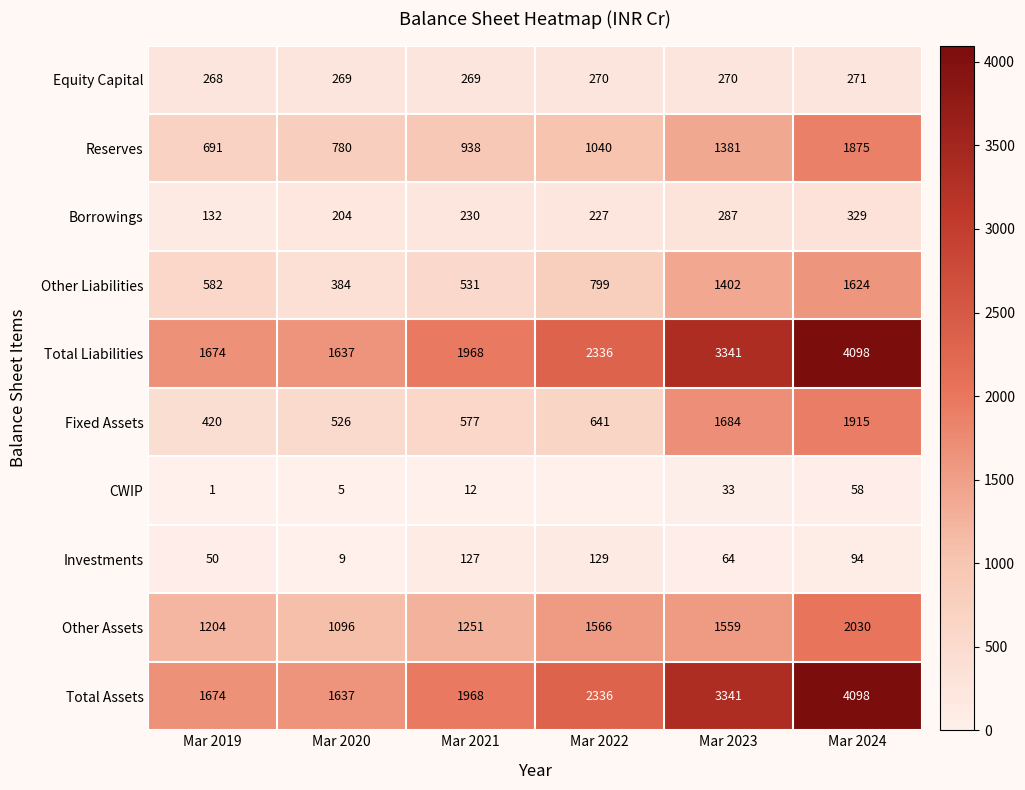

What is the spread (max minus min) of values at Mar 2024?

4040